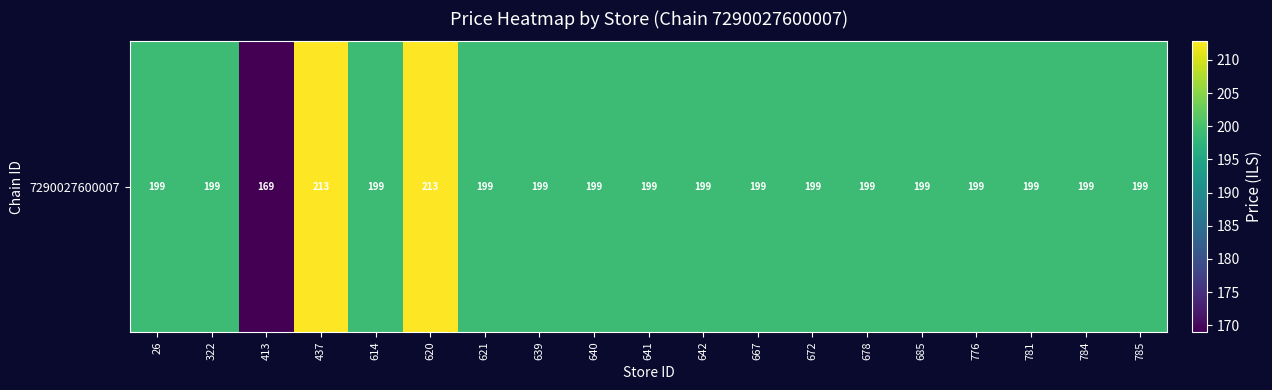

What is the greatest value displayed?

212.8